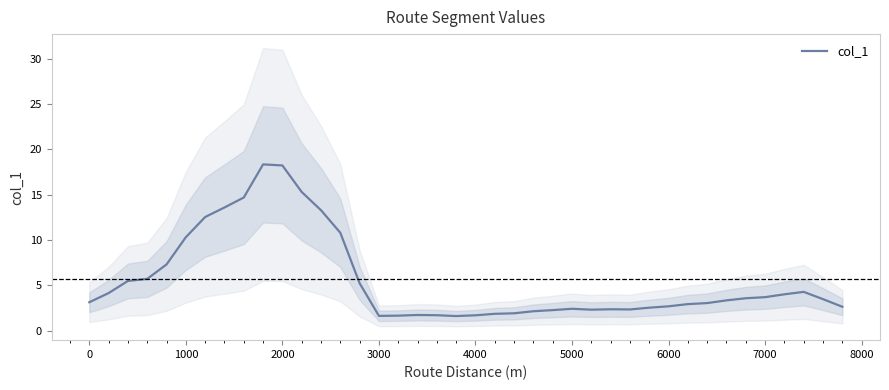

What is the smallest value displayed?

1.6